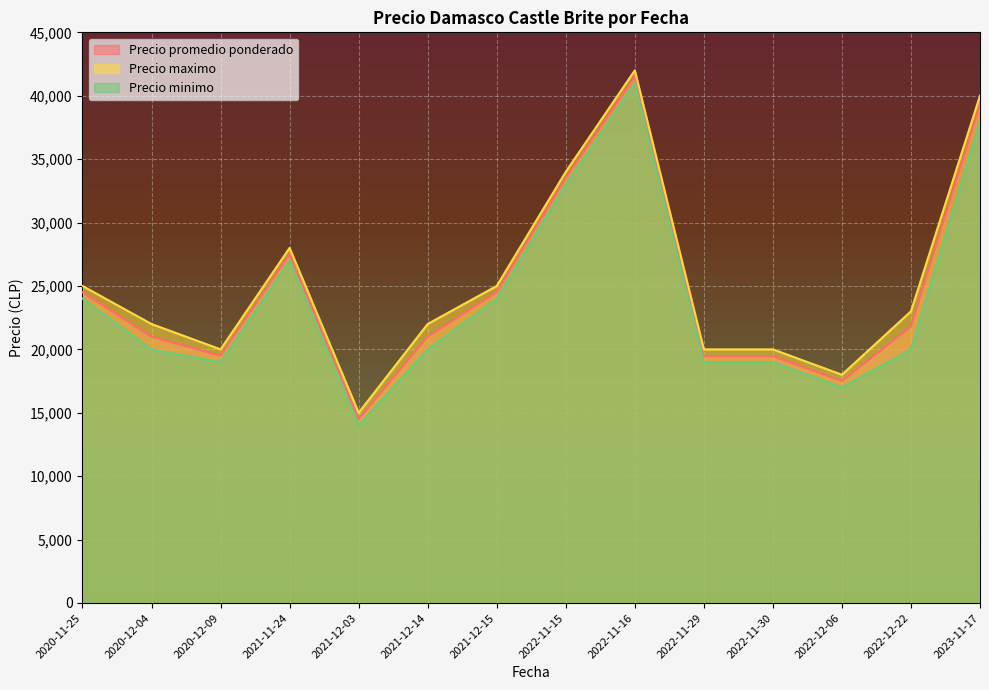

How many lines are shown in the chart?

3